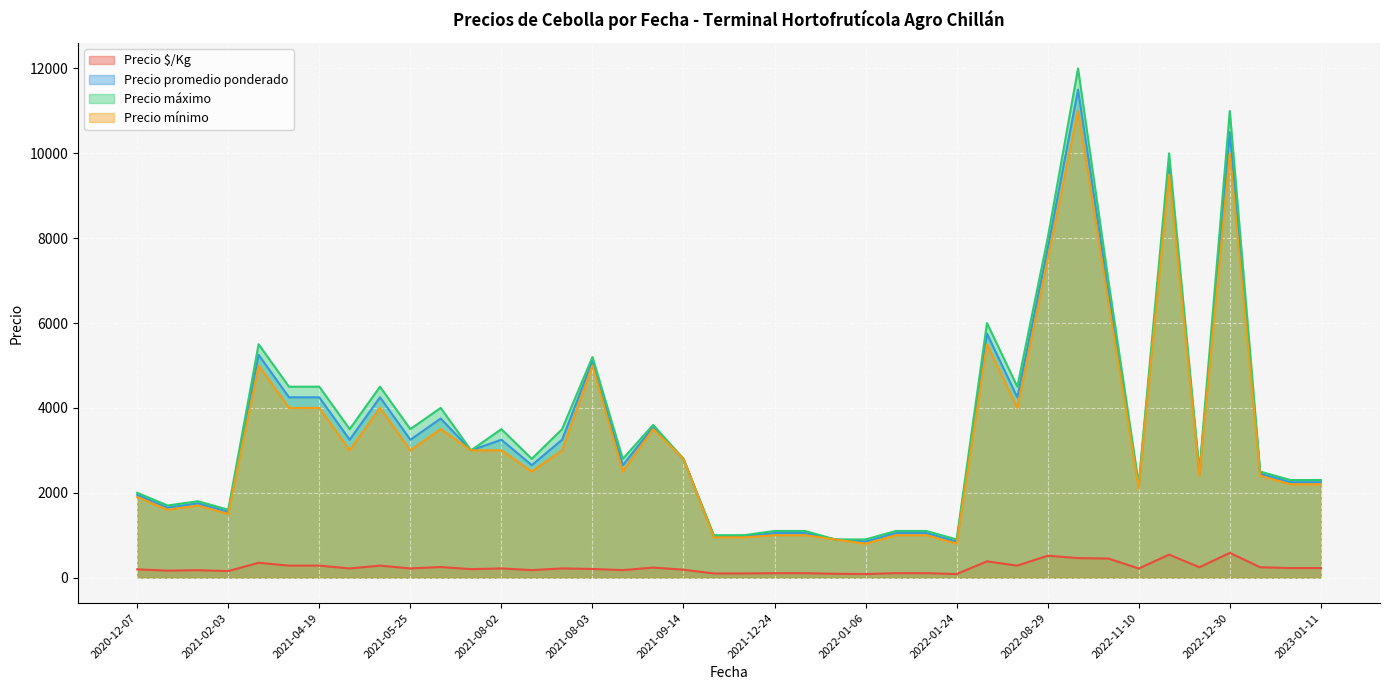

Rank the series at 2022-01-24 from highest to lowest value.

Precio máximo, Precio promedio ponderado, Precio mínimo, Precio $/Kg